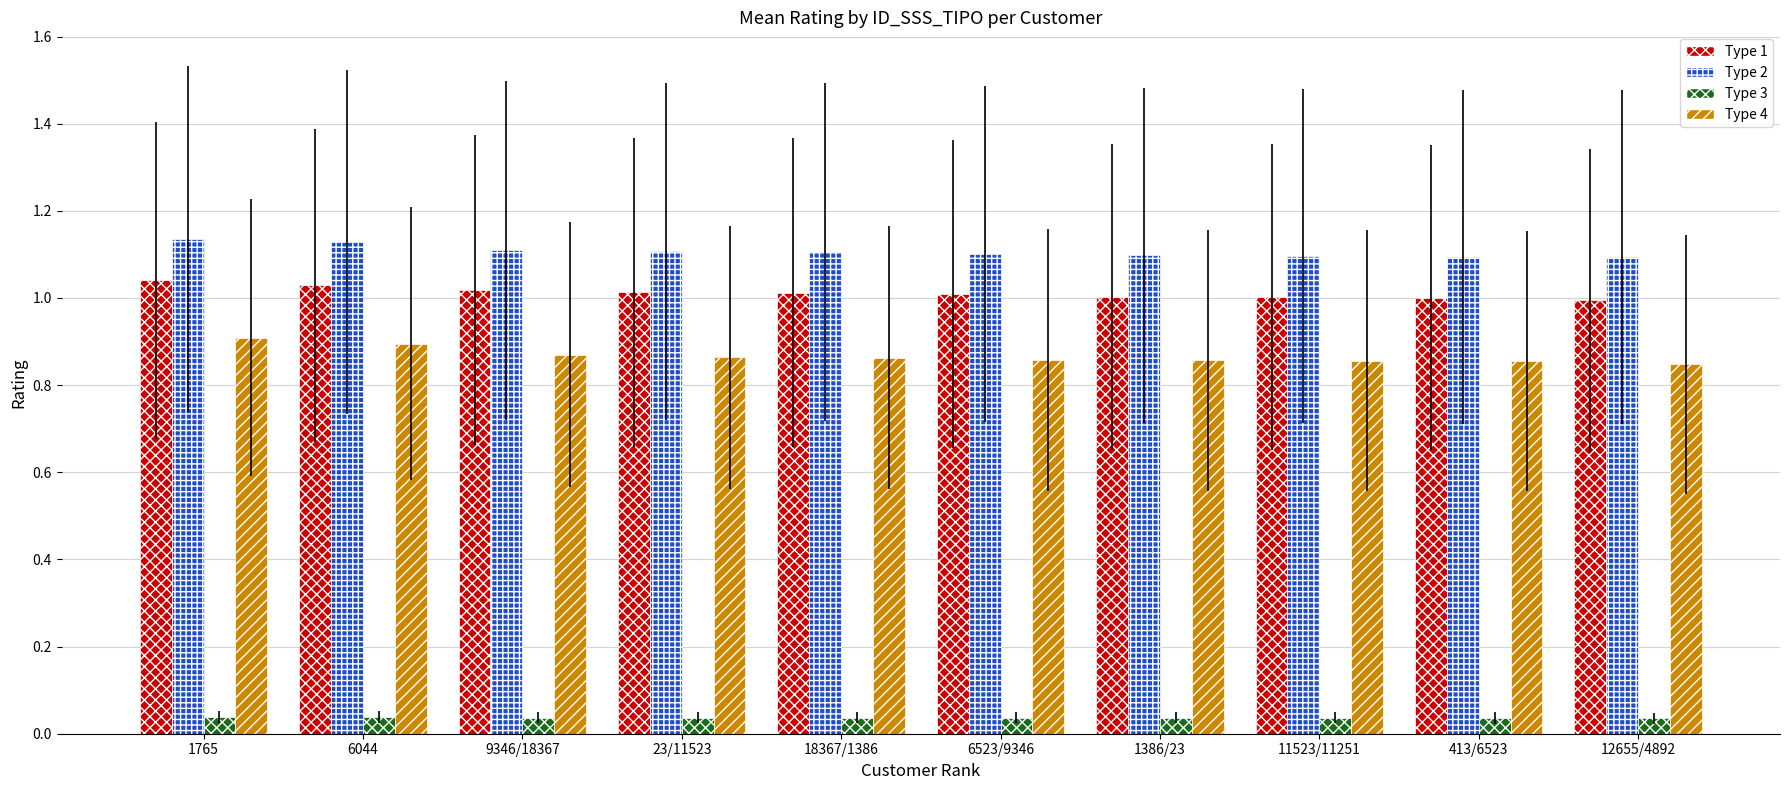

The value of Type 1 at 9346/18367 is 1.0. True or false?

True